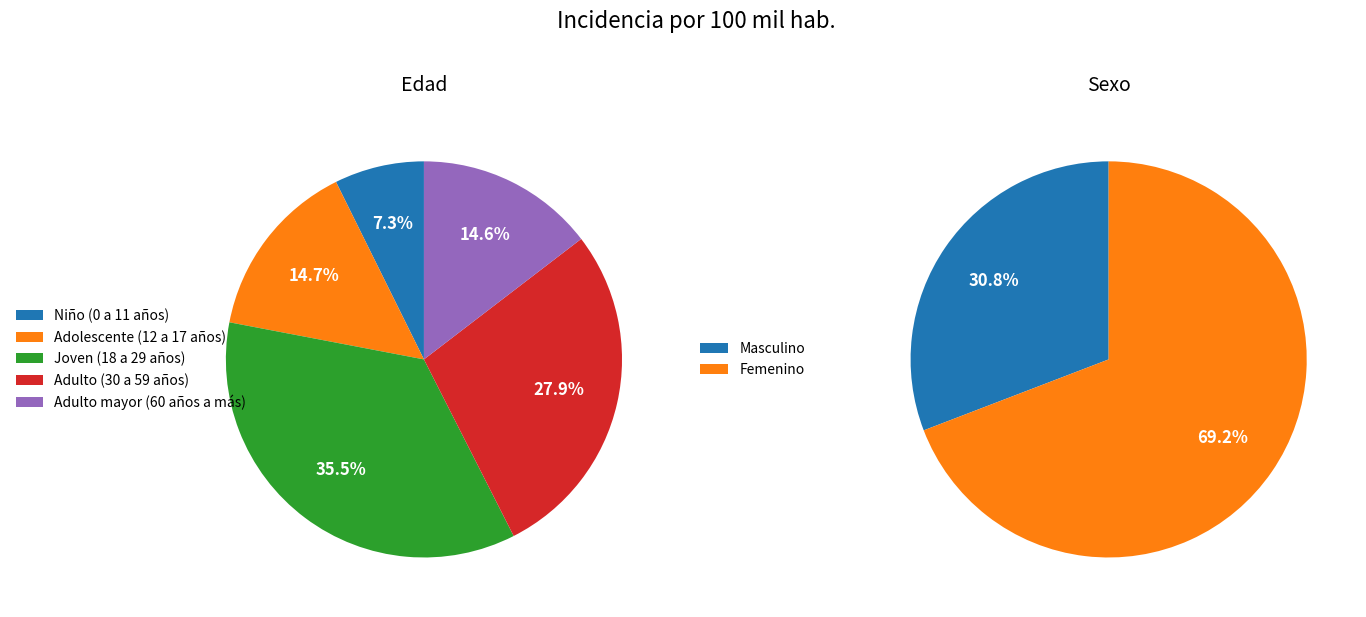

Approximately how many times larger is the value at Adulto (30 a 59 años) compared to Joven (18 a 29 años)?

0.8